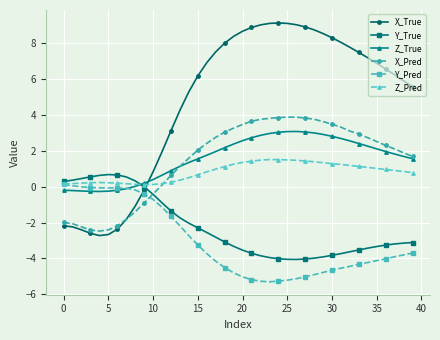

True or false: Z_Pred has more than 1 interior local peaks.

True